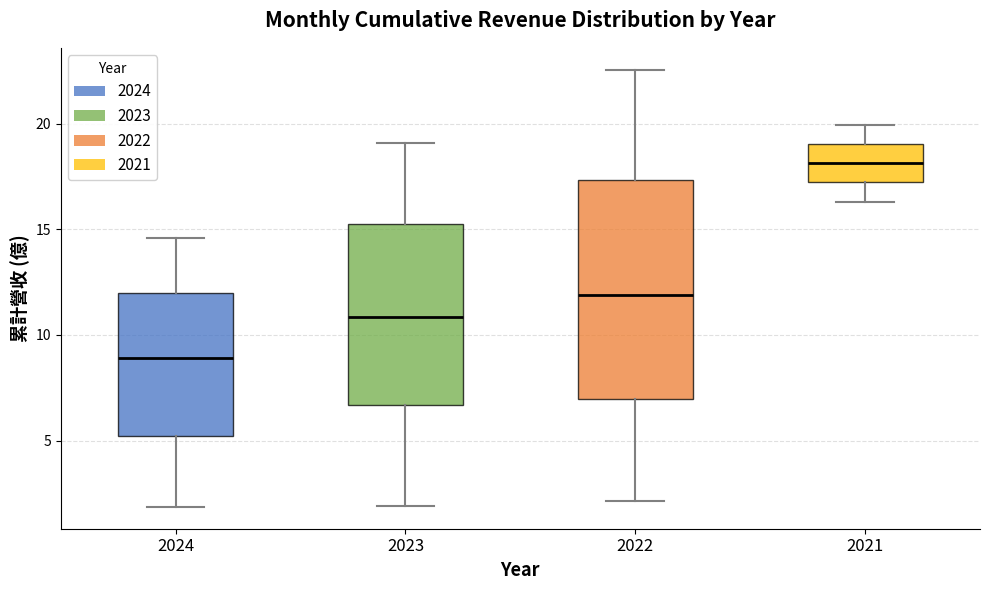

Which box is the tallest, from its lower edge to its upper edge?

2022